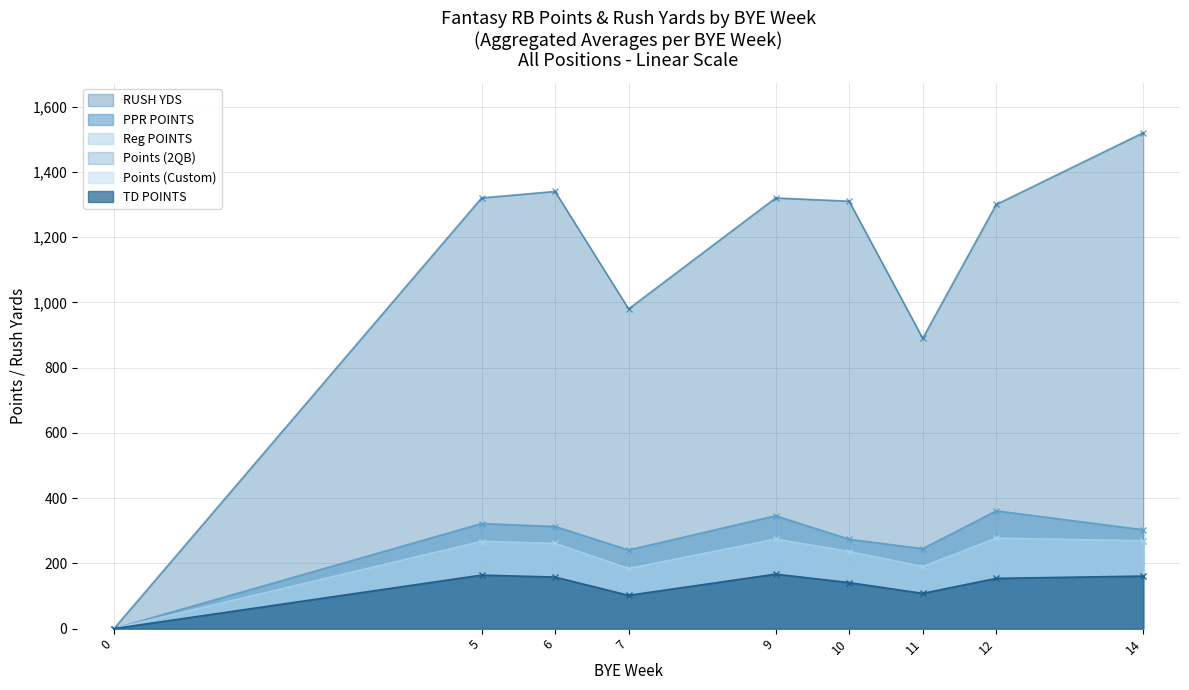

At which category is the sum across all series the highest?

14